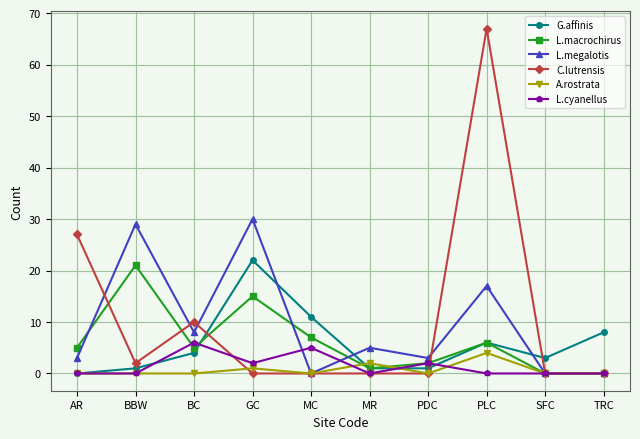

How many lines are shown in the chart?

6